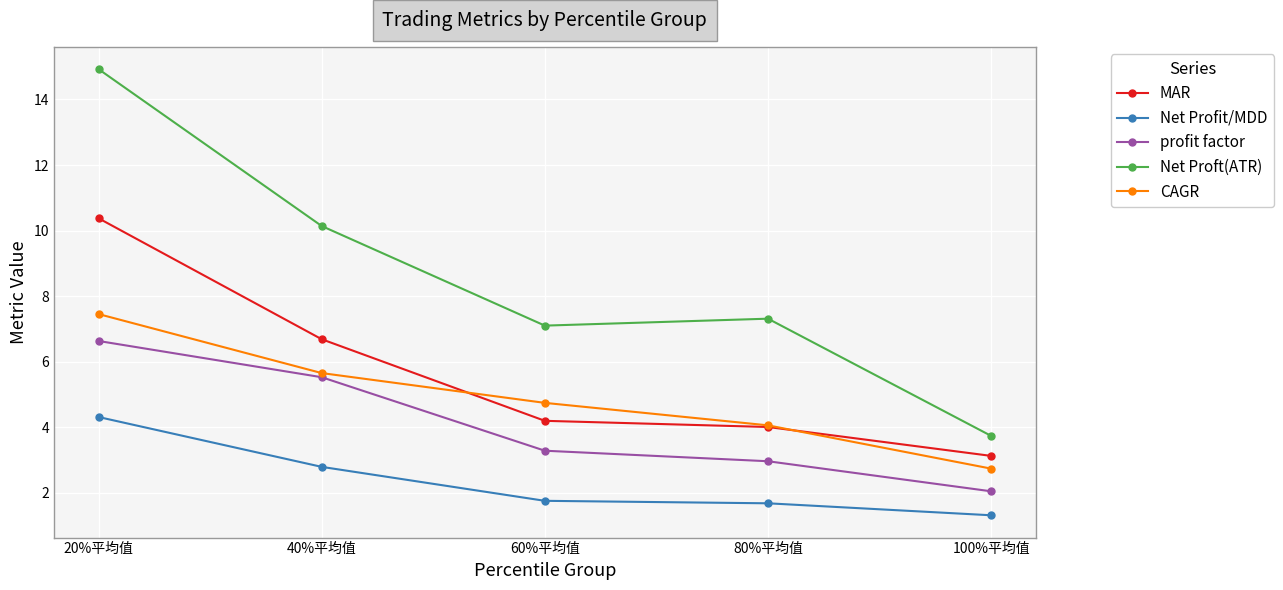

The profit factor series shows 3.0 at 40%平均值. True or false?

False